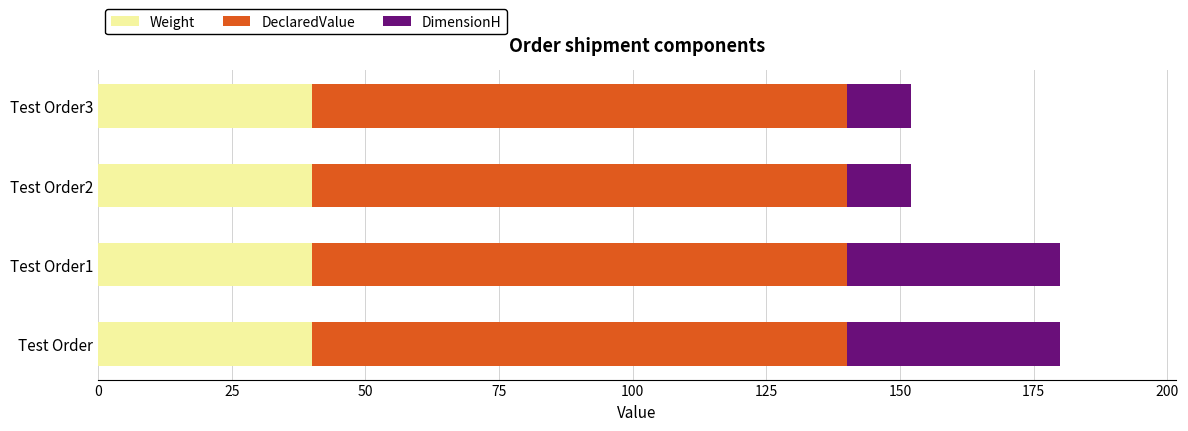

True or false: Weight has a value of 40 at Test Order.

True